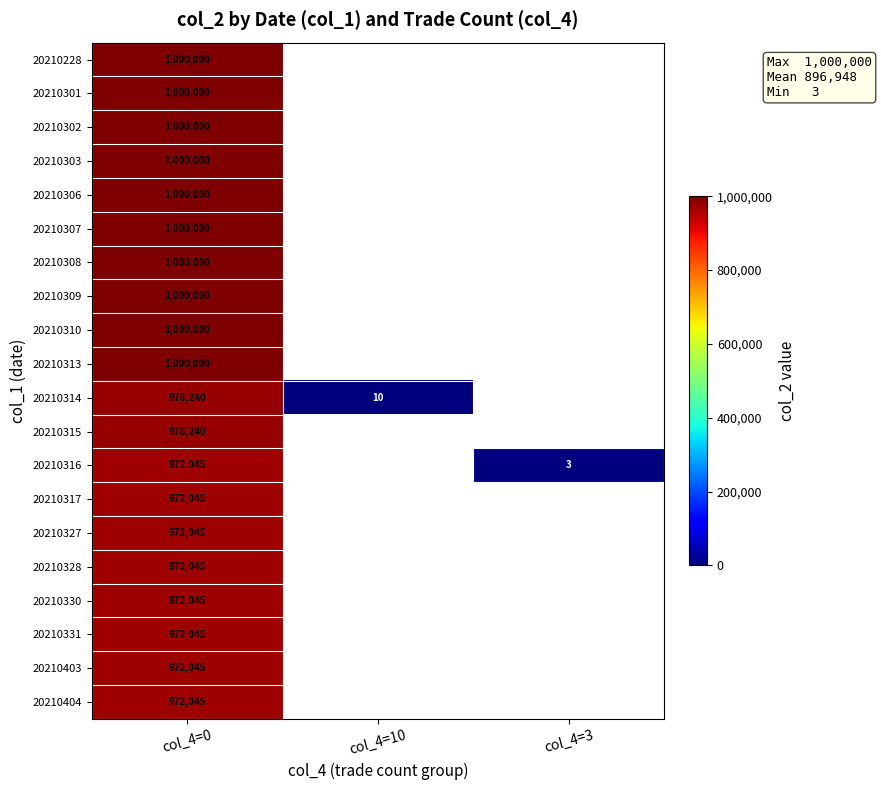

How many series are shown in this chart?

20